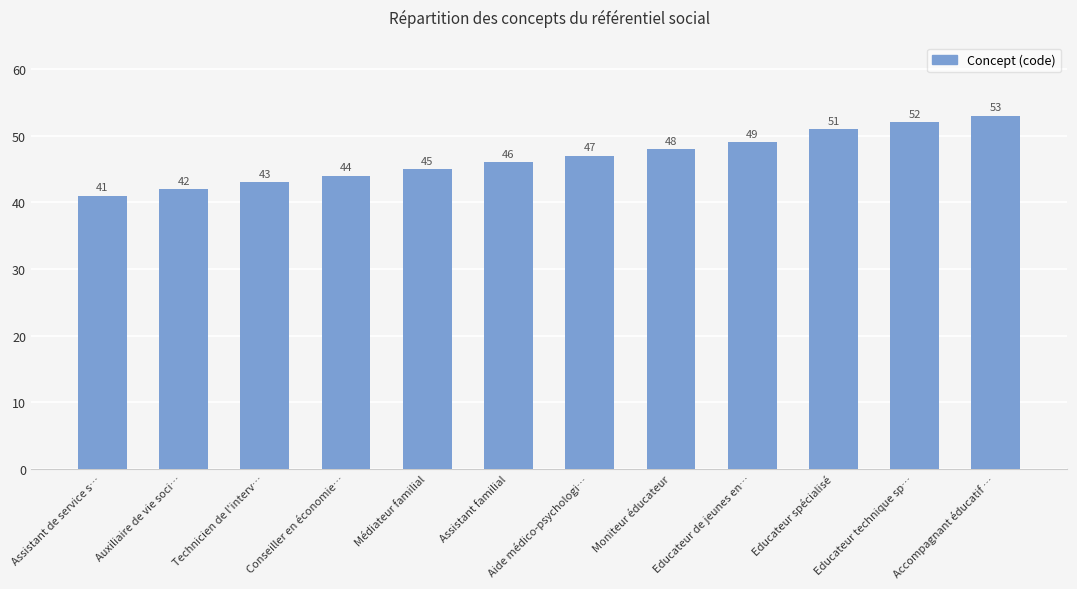

Between Educateur technique sp… and Educateur de jeunes en…, which is larger?

Educateur technique sp…